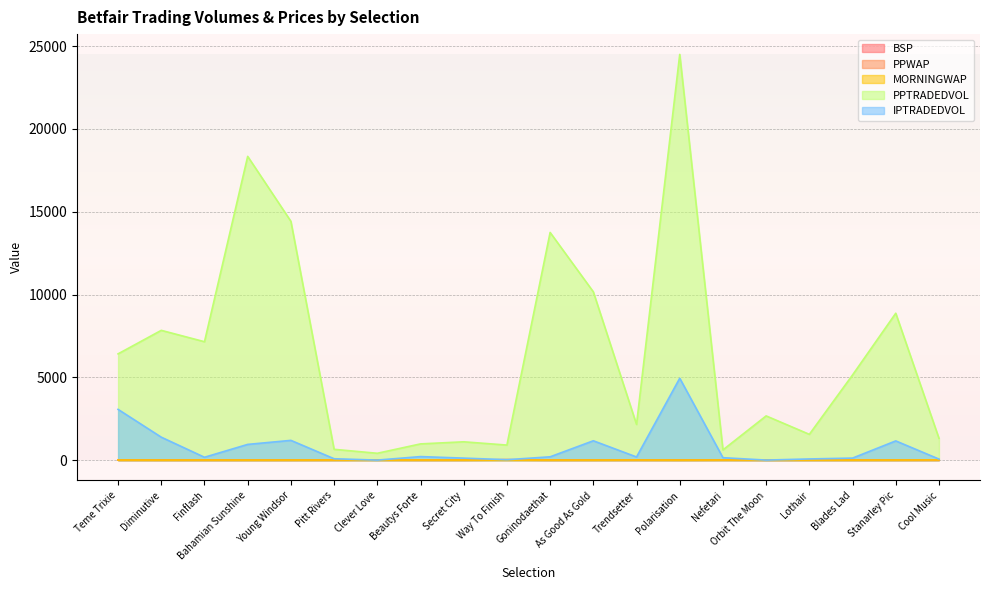

Count the number of categories in the chart.

20